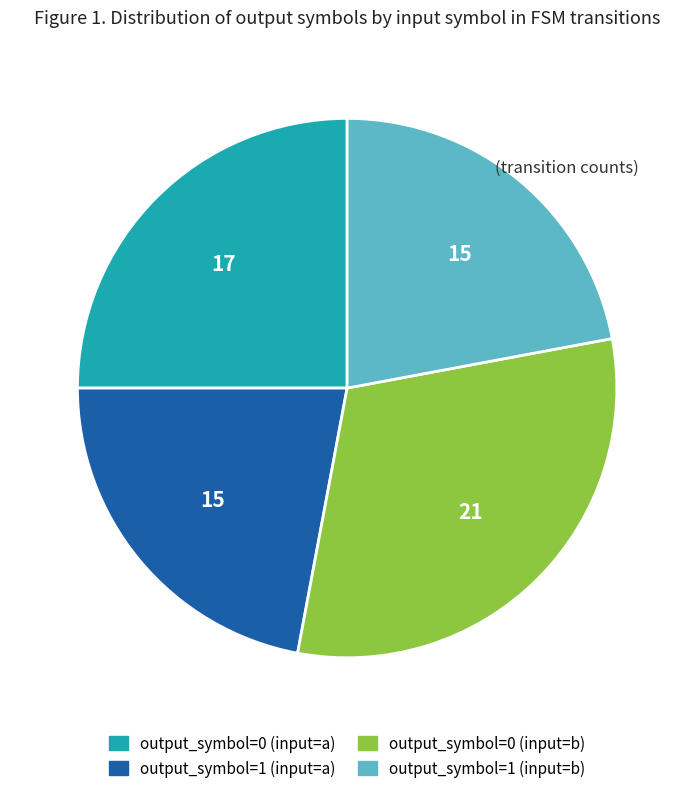

Combined, do output_symbol=1 (input=b) and output_symbol=0 (input=a) account for over 50%?

No